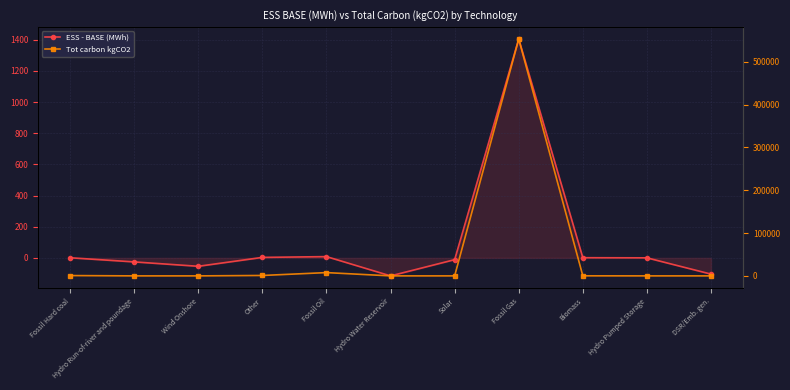

Which has a higher value, Hydro Water Reservoir or Fossil Gas?

Fossil Gas